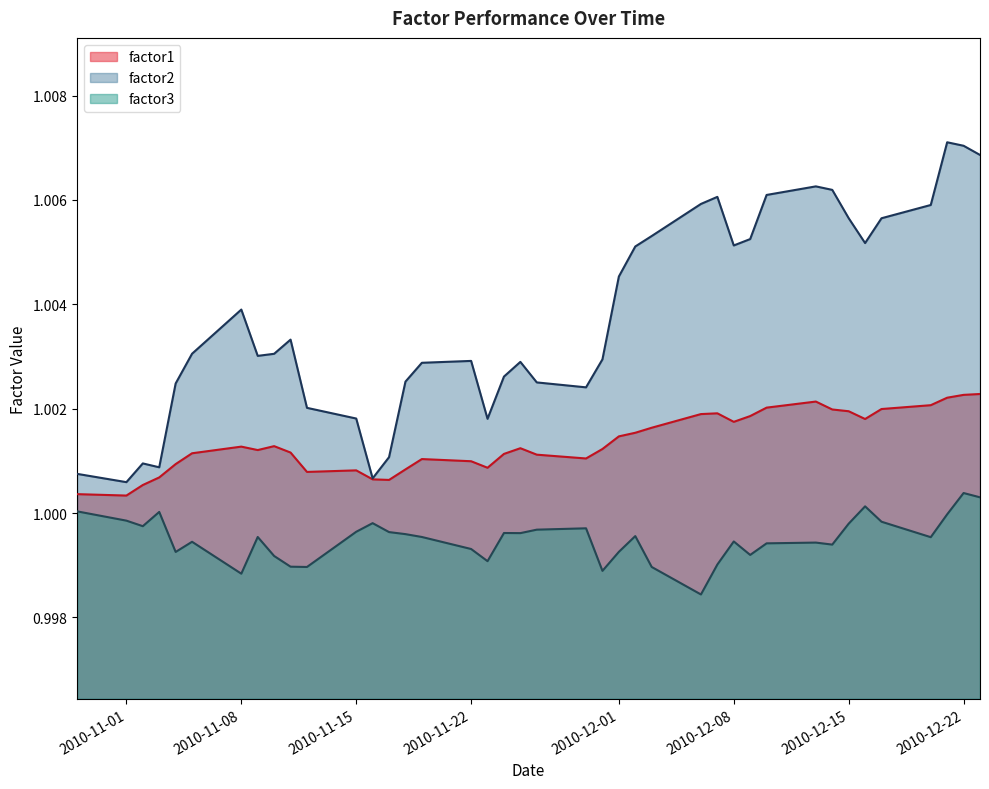

How many data points does each series have?

40